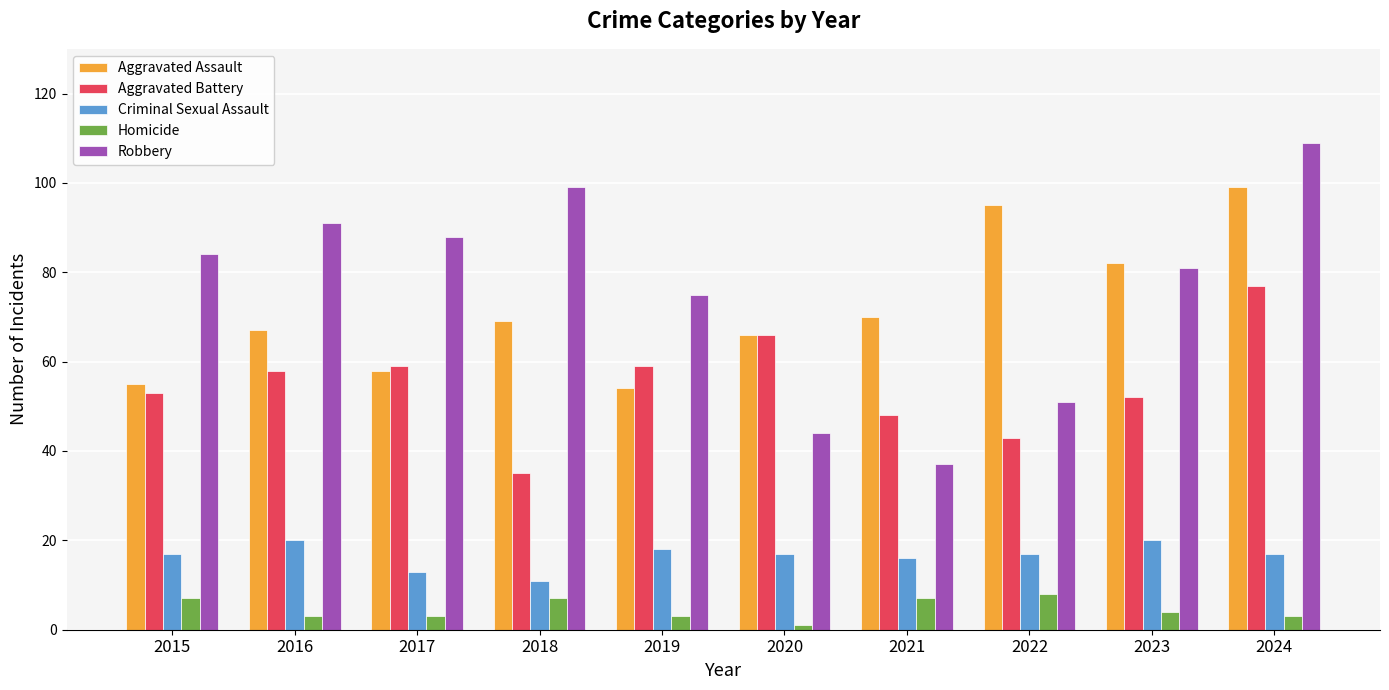

Which series has the largest range (max minus min)?

Robbery